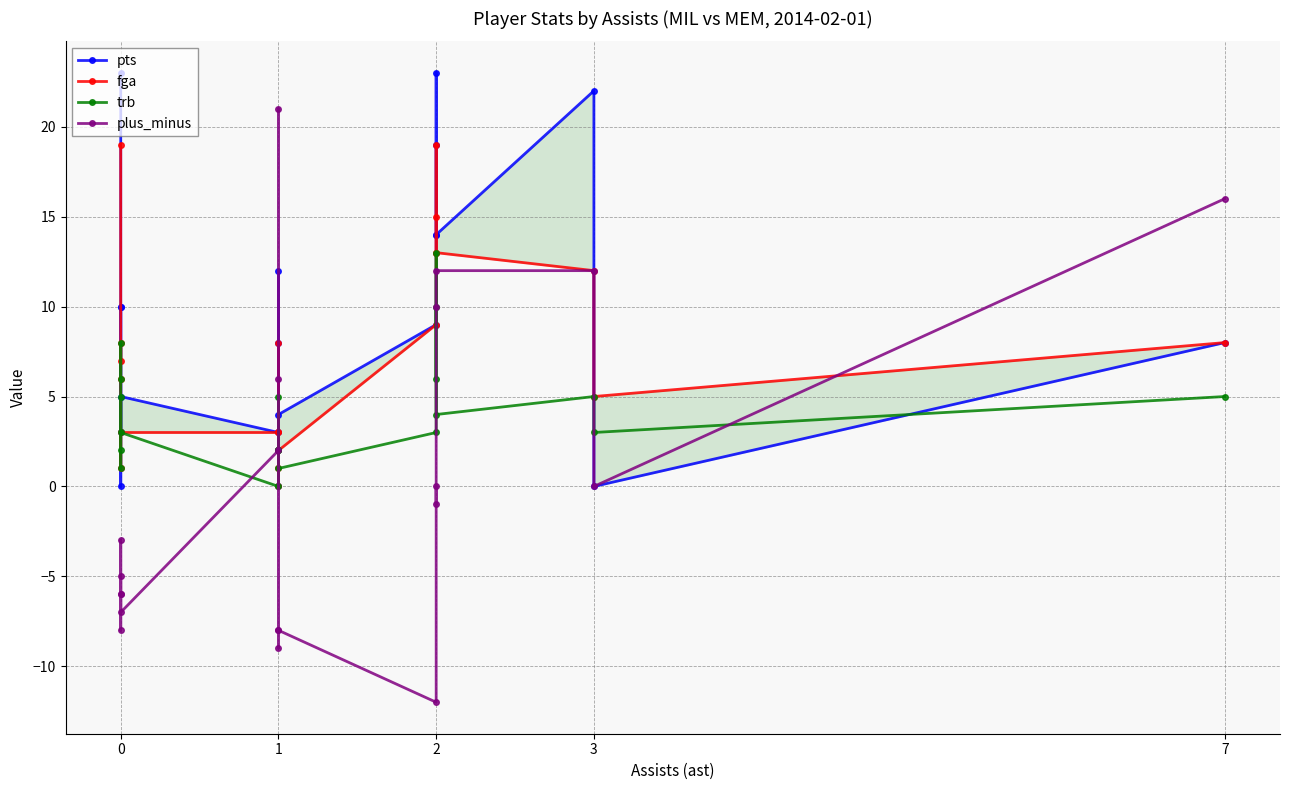

Does the chart display data point markers on the line(s)?

Yes